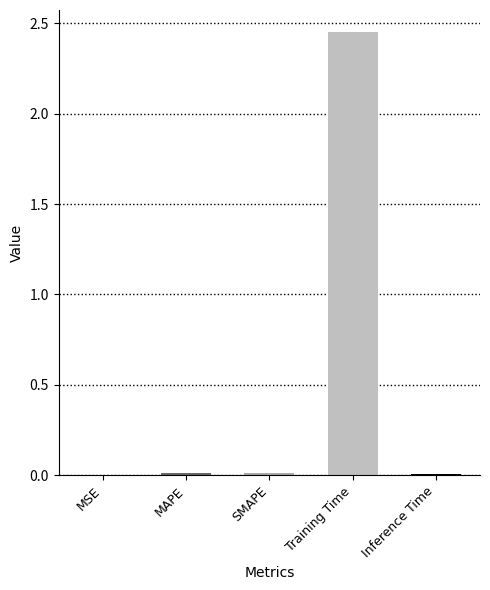

The chart shows a value of 0.0 at SMAPE. True or false?

True